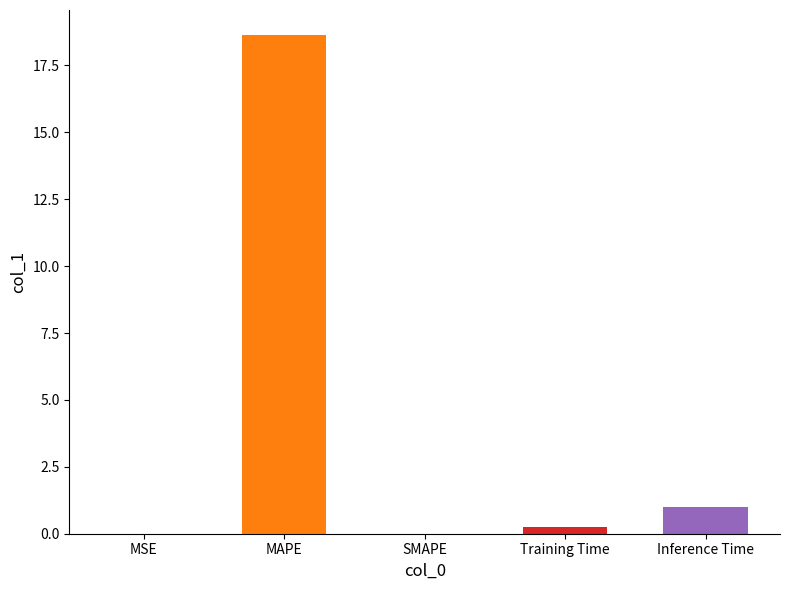

At which category does the chart reach its peak across all series?

MAPE